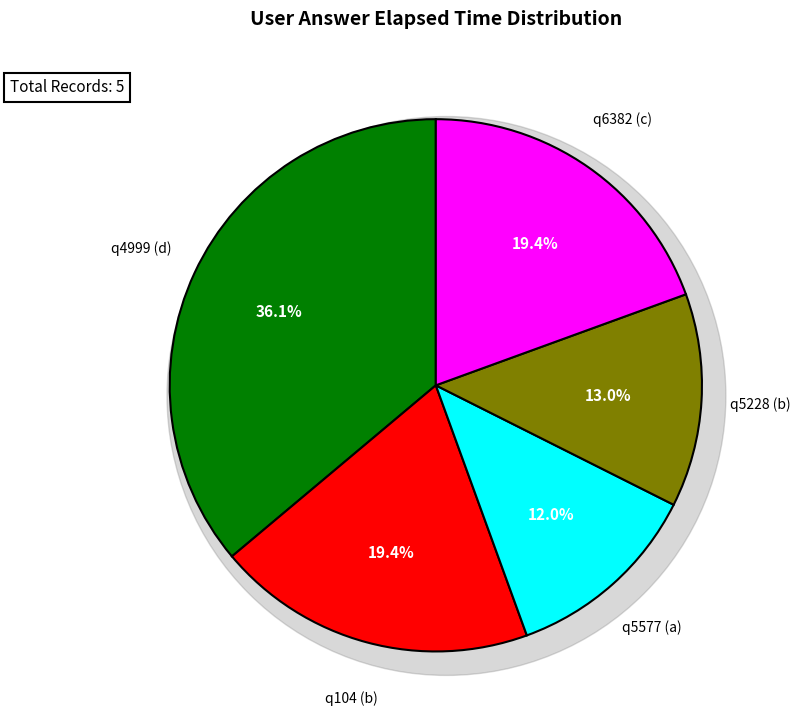

To the nearest percent, what is the combined percentage of q104 (b) and q5577 (a)?

31%